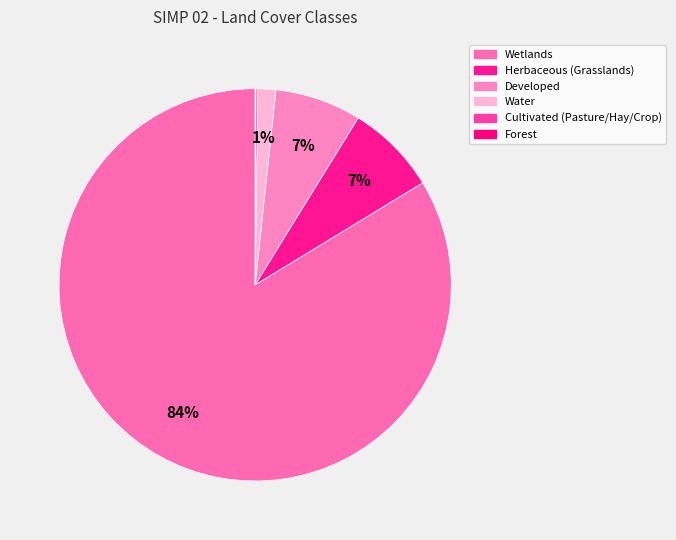

How many slices are in this pie chart?

6